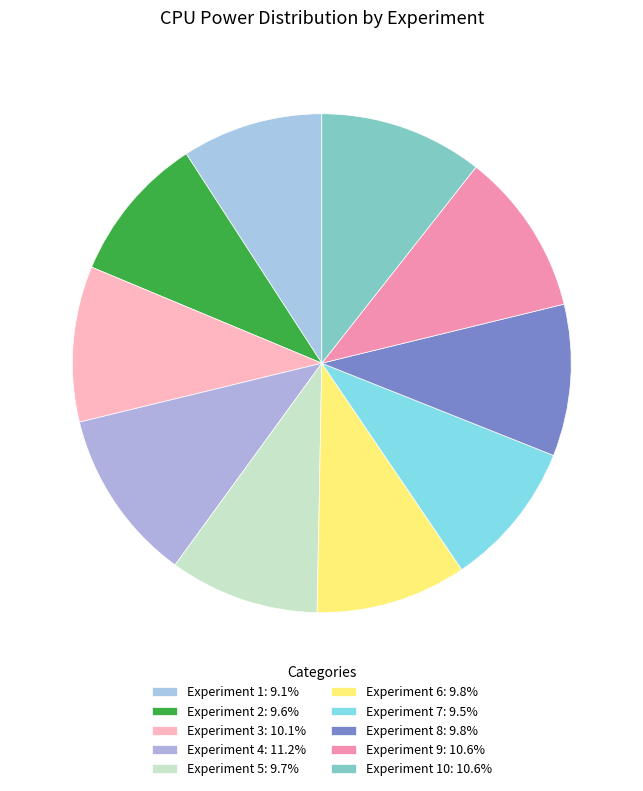

How many segments does this pie chart have?

10